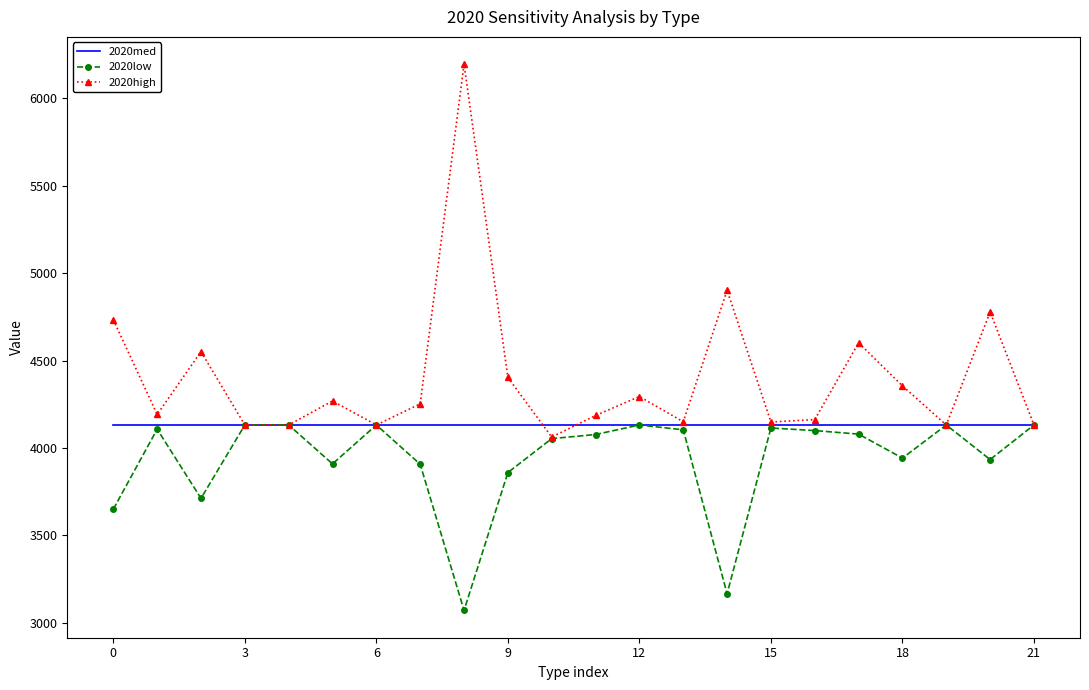

Which series has the largest total across all categories?

2020high